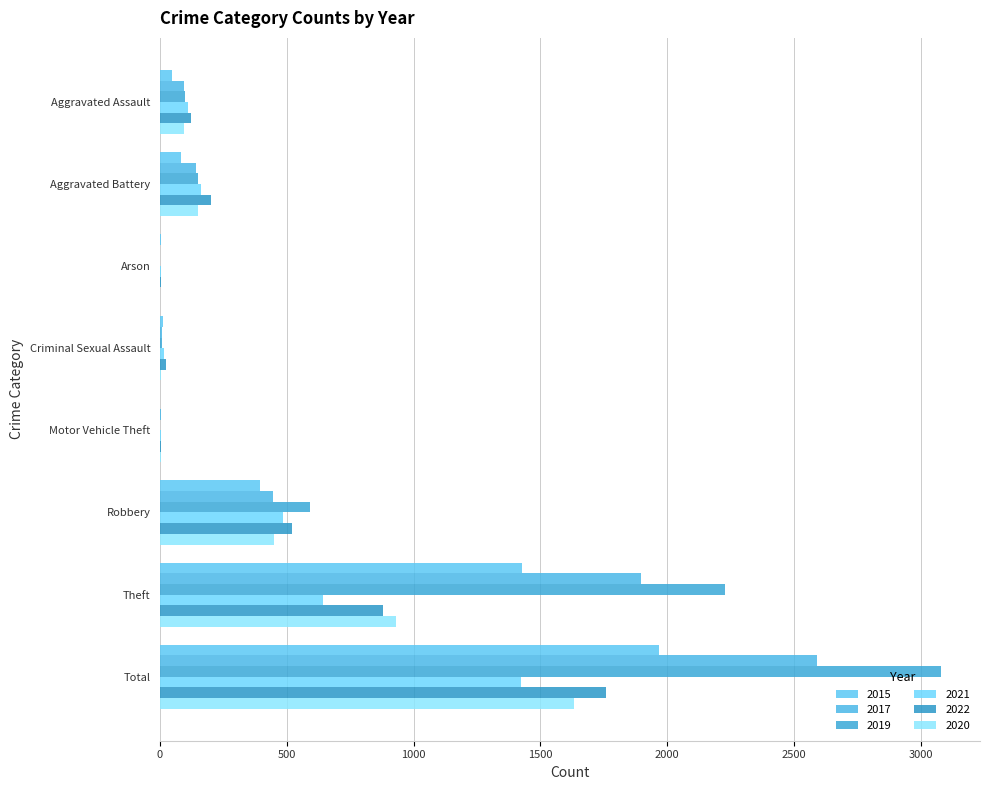

How many series are shown in this chart?

6